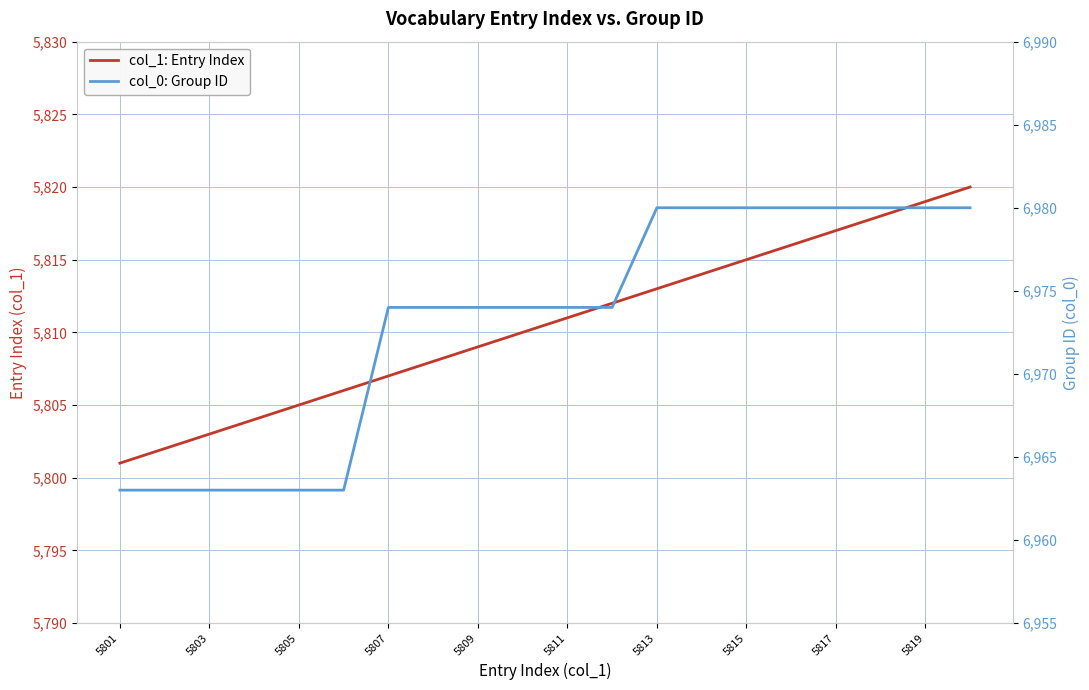

Which series has the largest total across all categories?

col_0: Group ID